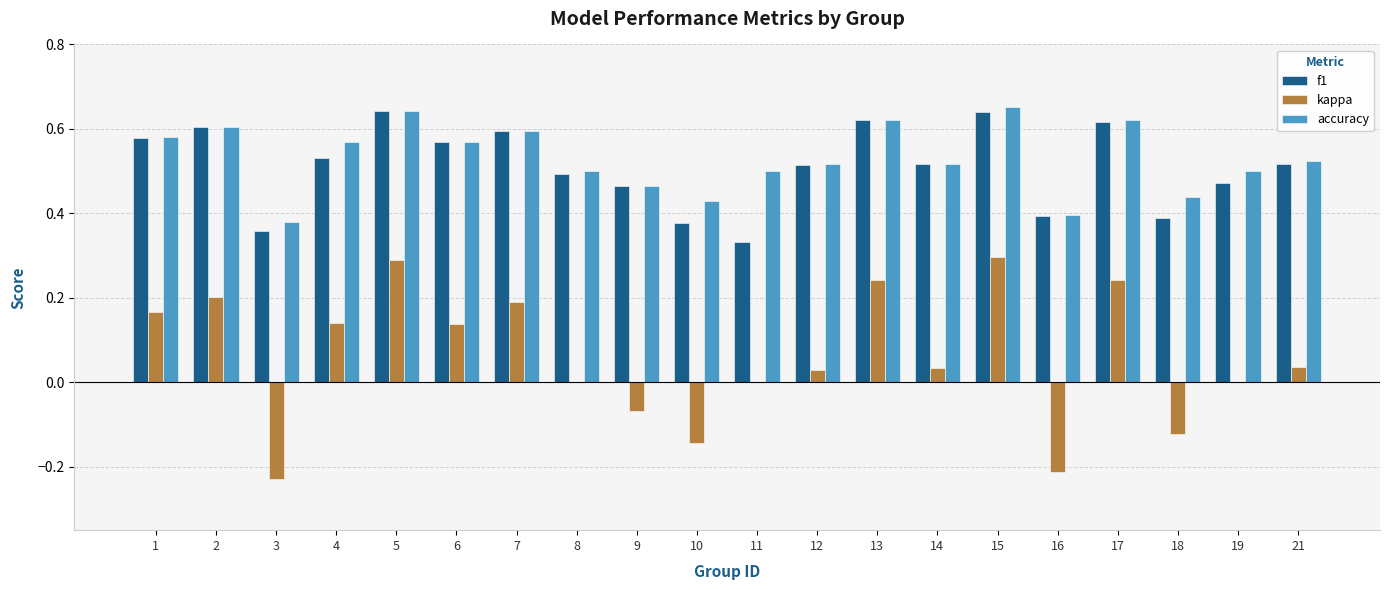

How many f1 values are between 0 and 1?

20